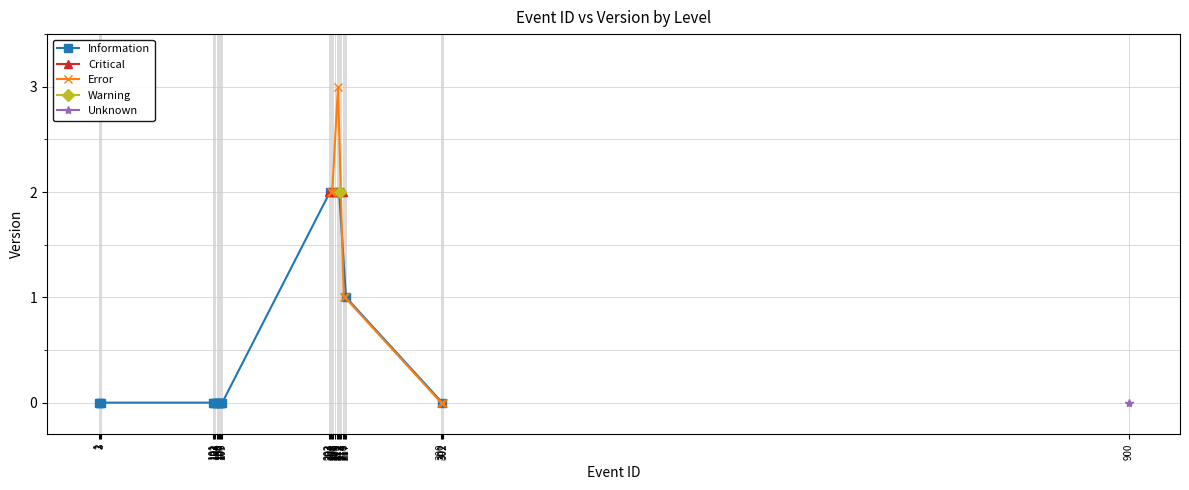

True or false: the data shows 1 at 108.

False